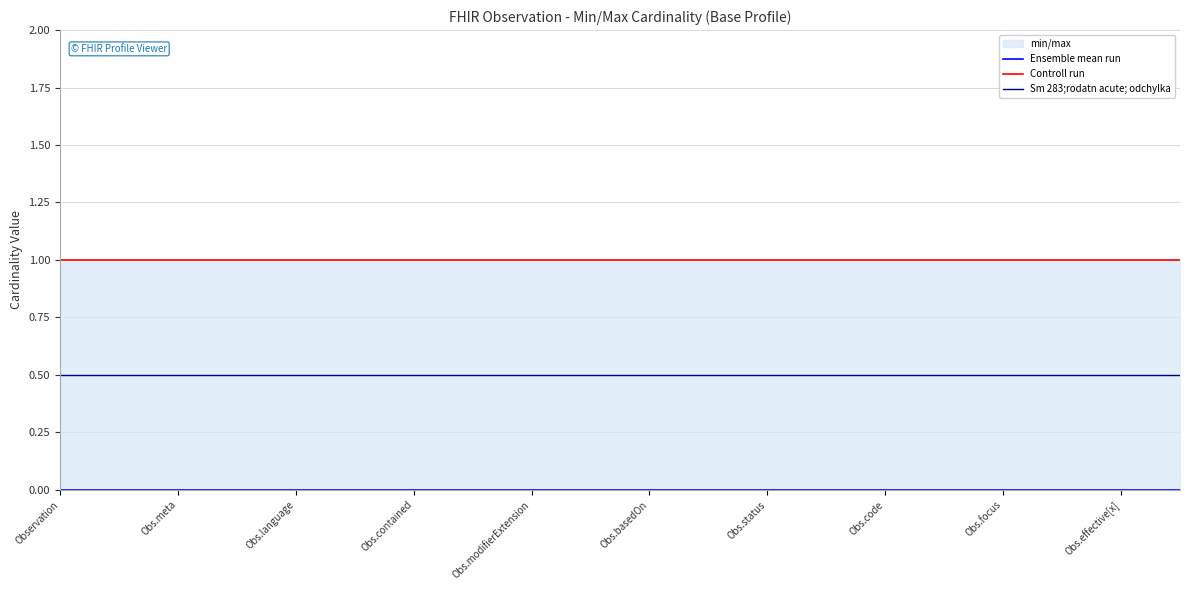

Does the chart have visible grid lines?

Yes